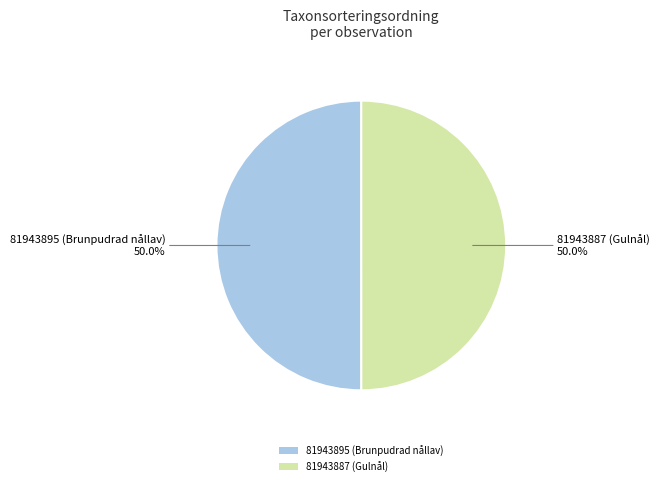

To the nearest percent, what is the average slice percentage?

50%